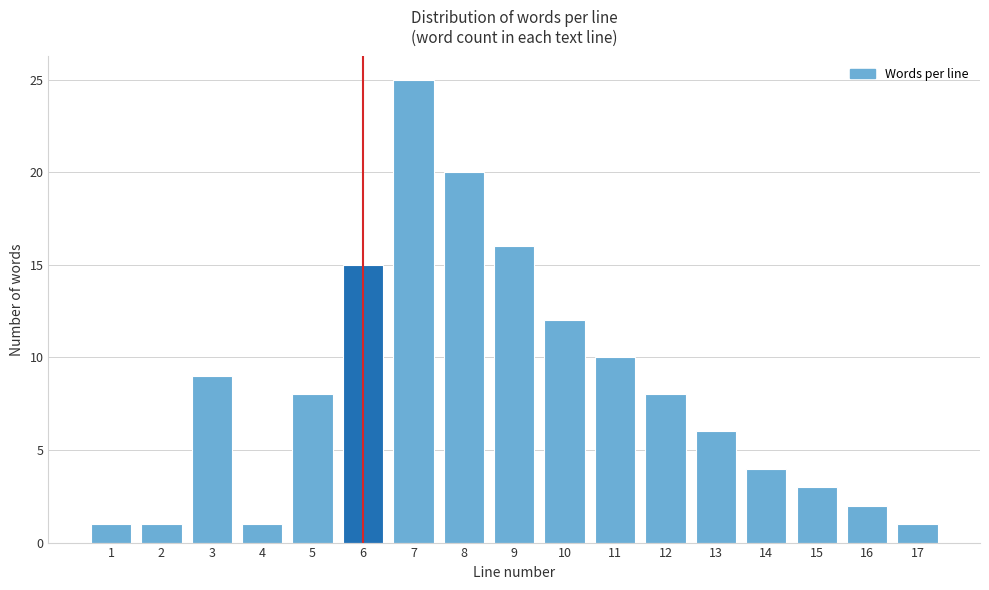

Reading left to right, list all the values displayed in this chart.

1	1	9	1	8	15	25	20	16	12	10	8	6	4	3	2	1